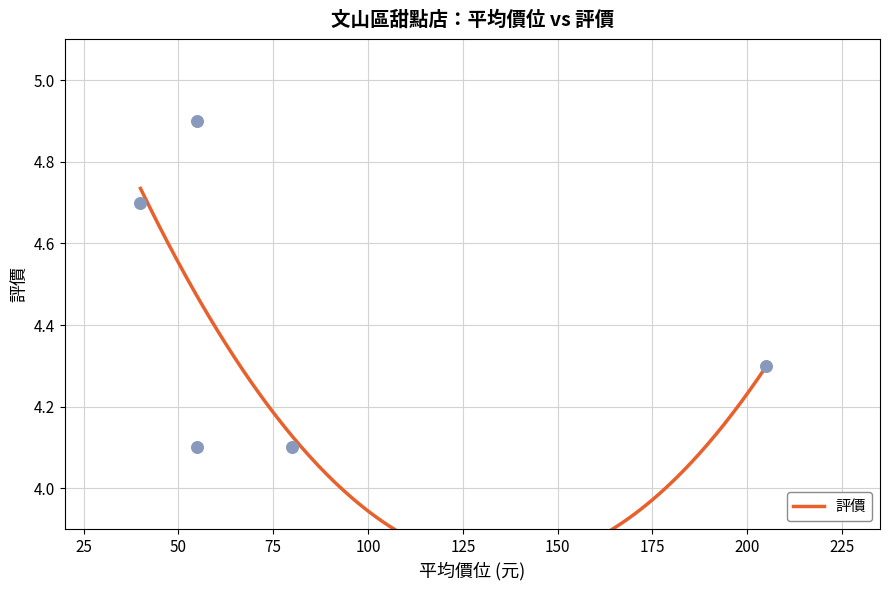

Between 徠集手工甜點坊 and 小公寓Apt.cafe, which is larger?

徠集手工甜點坊